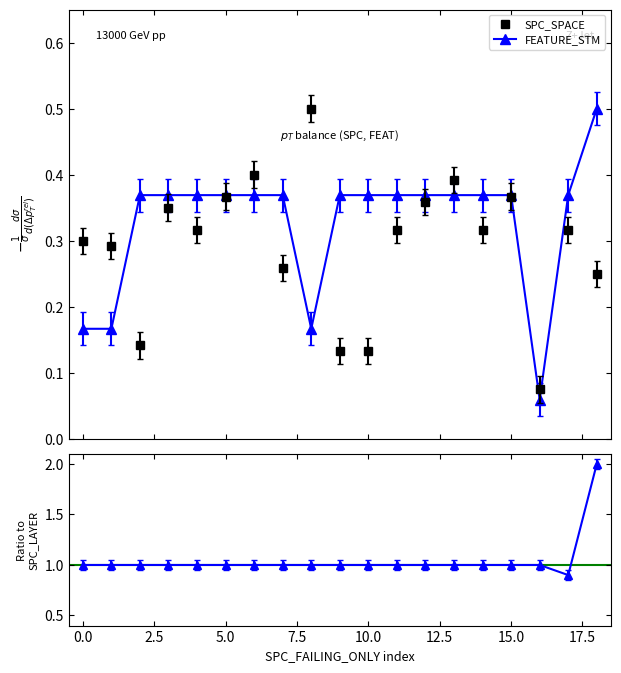

What is the difference between the maximum and minimum values in the SPC_BOTH/SPC_LAYER series?

1.1